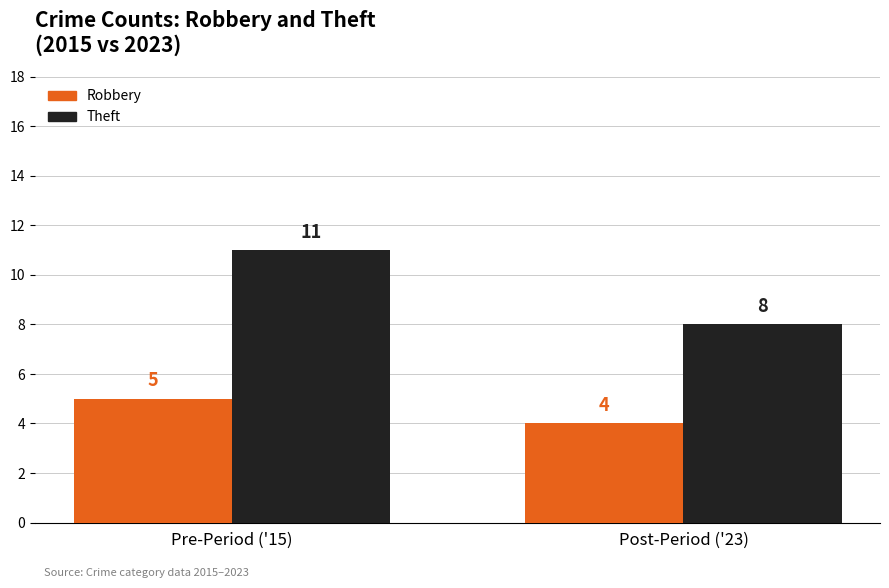

List the labels in order of Robbery value, largest first.

Pre-Period ('15), Post-Period ('23)